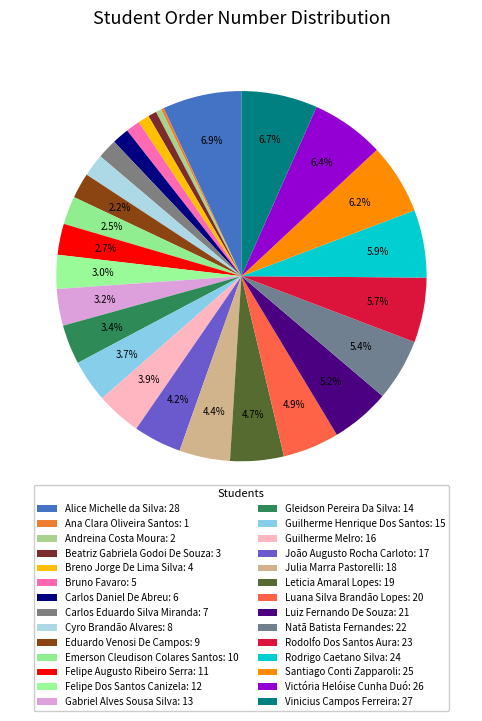

True or false: Carlos Eduardo Silva Miranda accounts for 2% of the total.

True